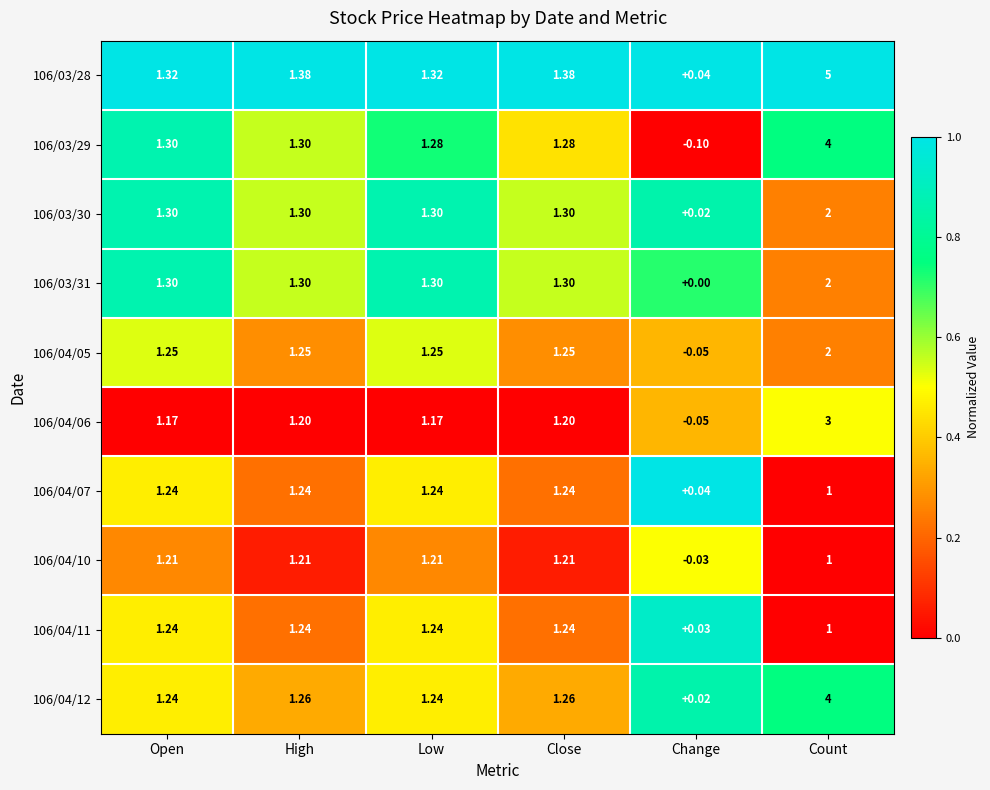

At which label does 106/03/30 first exceed 1?

Open